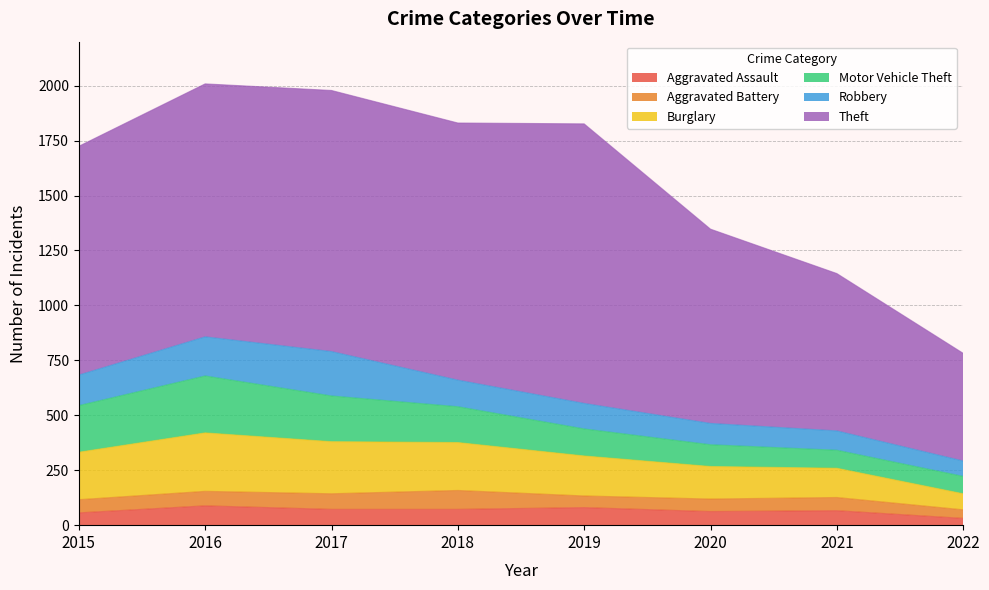

Which label corresponds to the smallest value in the chart?

2022